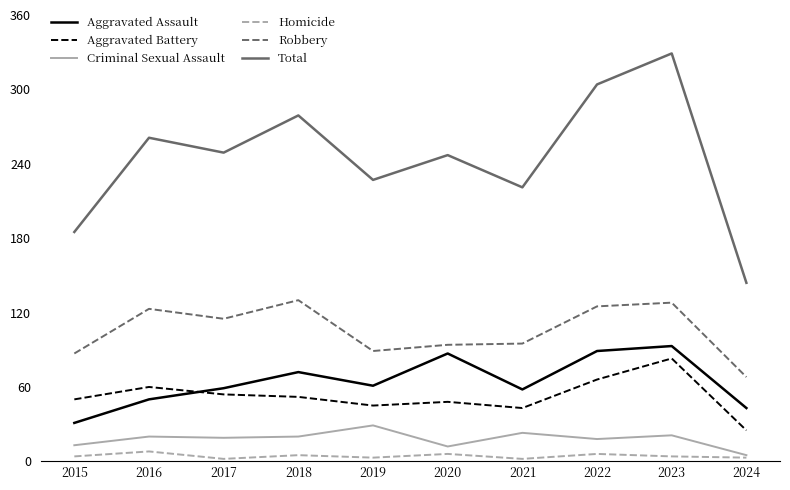

Which series has the largest range (max minus min)?

Total